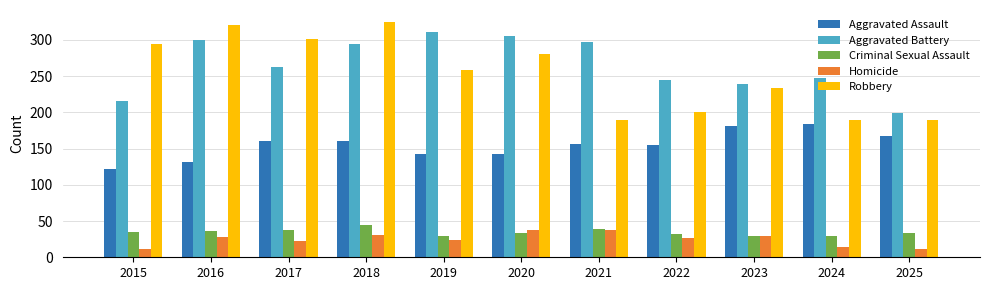

Is it true that Homicide equals 6 at 2017?

False